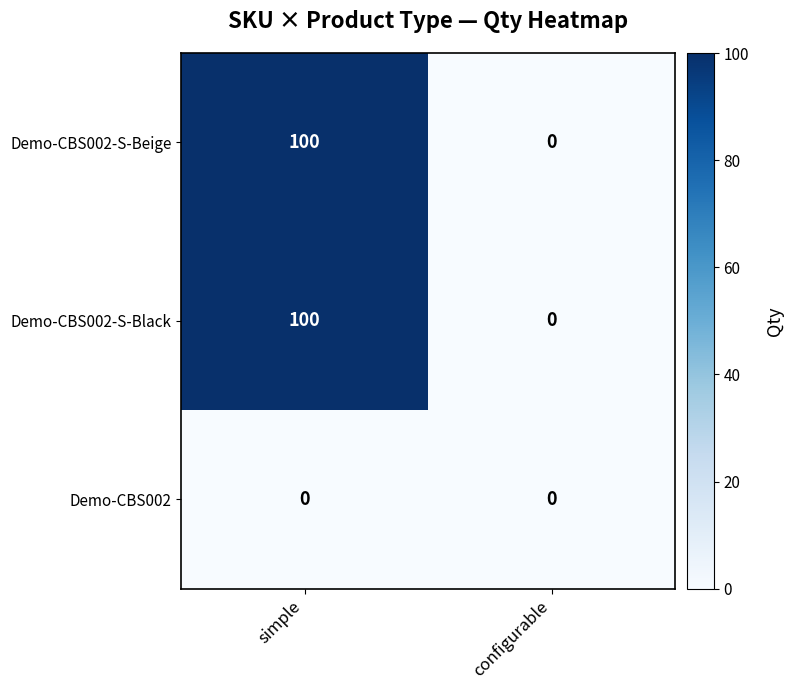

The value of Demo-CBS002-S-Black at configurable is 0. True or false?

True